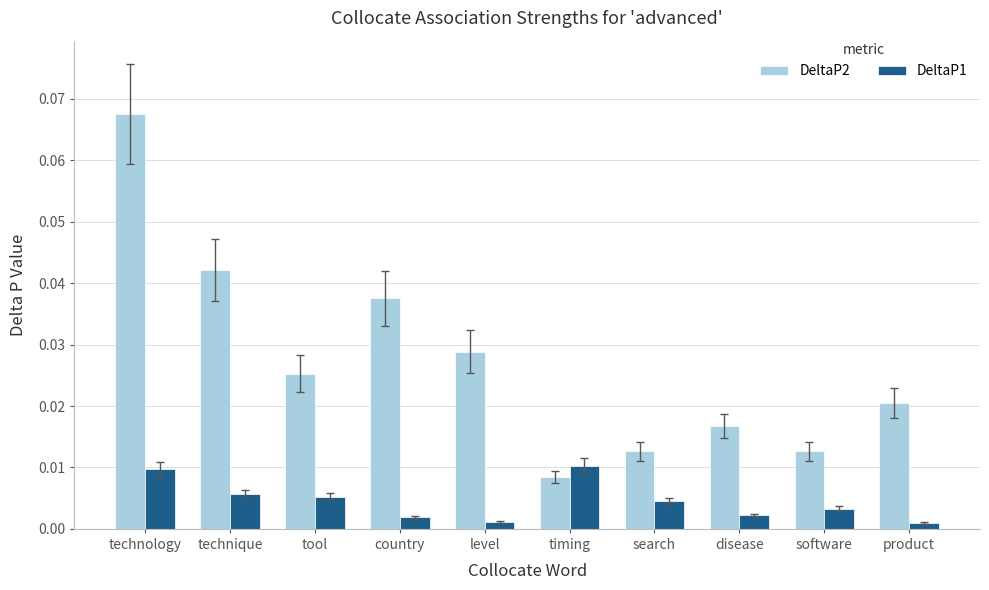

List the series in order of their overall mean, highest first.

DeltaP2, DeltaP1